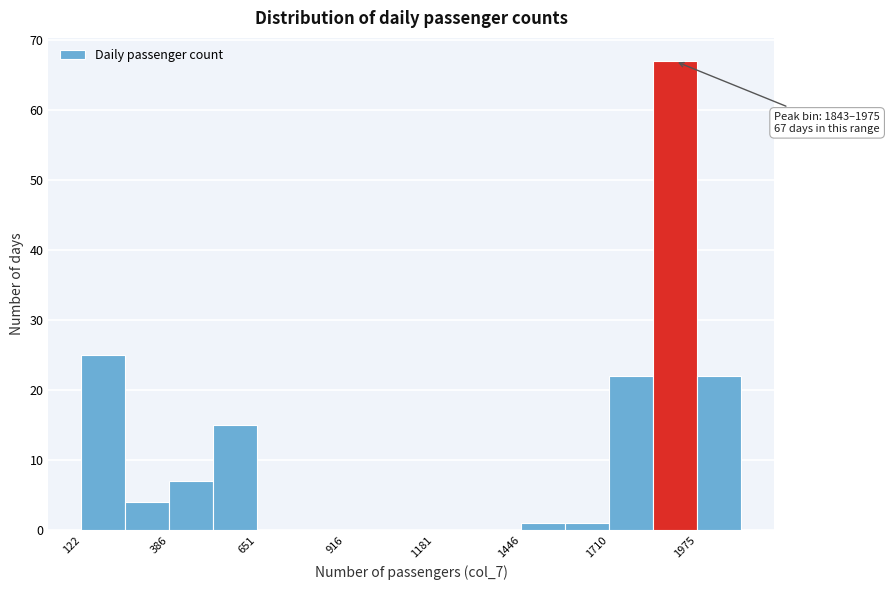

Around what value on the x-axis is the tallest bar? Give the approximate position of its centre, as read against the axis.

1900